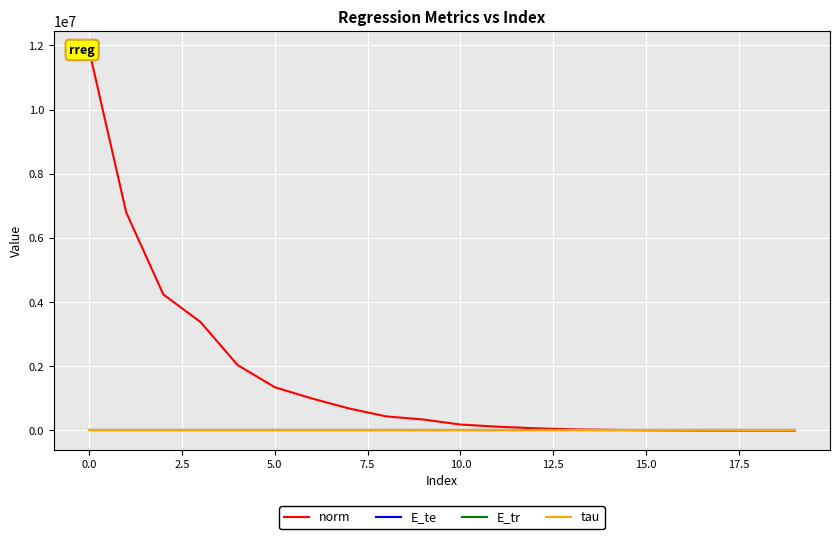

What is the greatest value displayed?

11855641.3